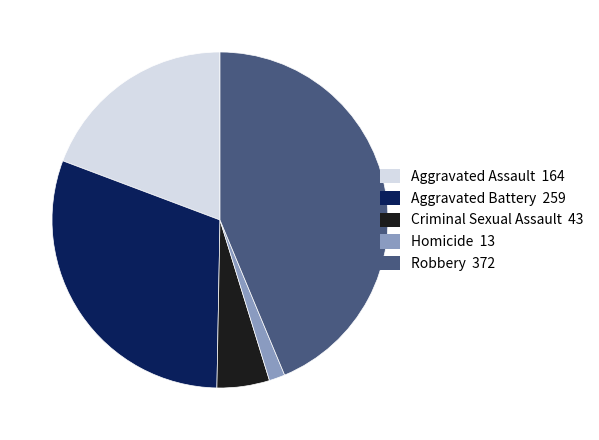

Does Homicide represent more than half of the total?

No